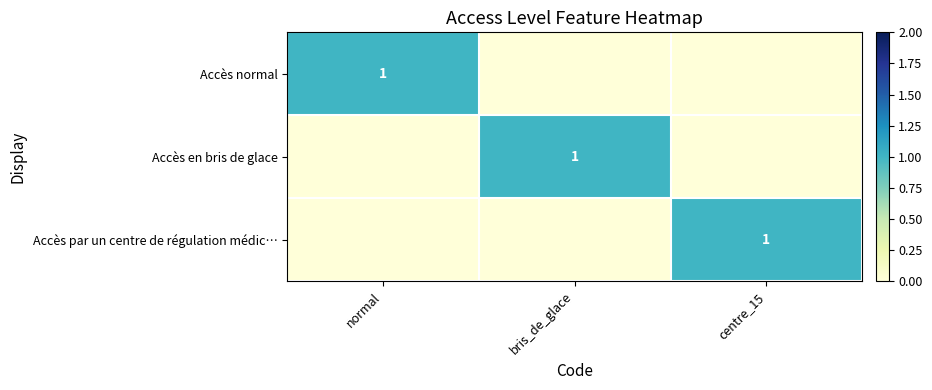

True or false: Accès normal has a value of 1 at normal.

True